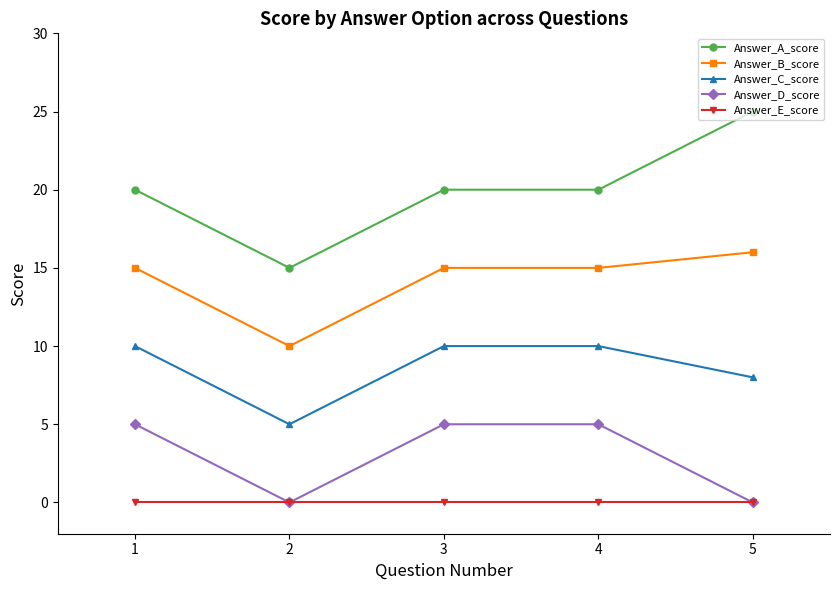

True or false: Answer_B_score and Answer_C_score intersect in this chart.

False